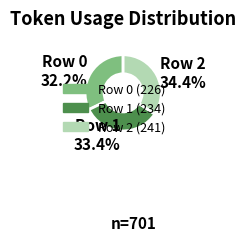

To the nearest percent, what percentage of the pie is Row 2?

34%